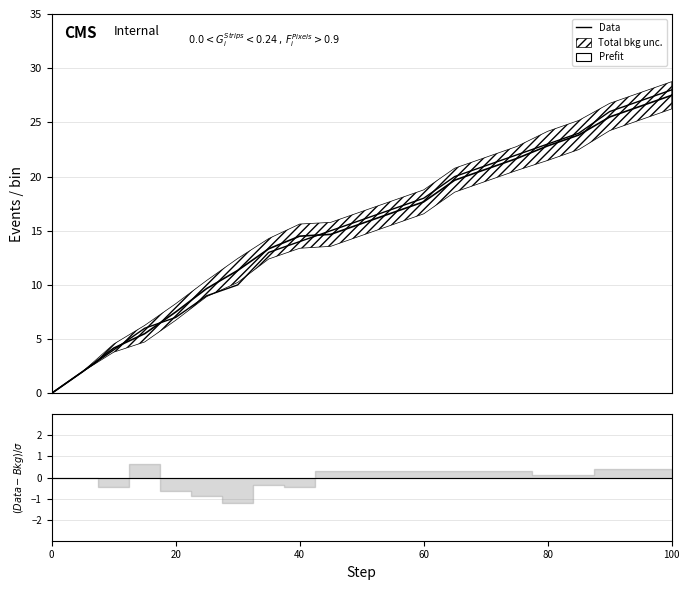

How many data points are above 16?

10